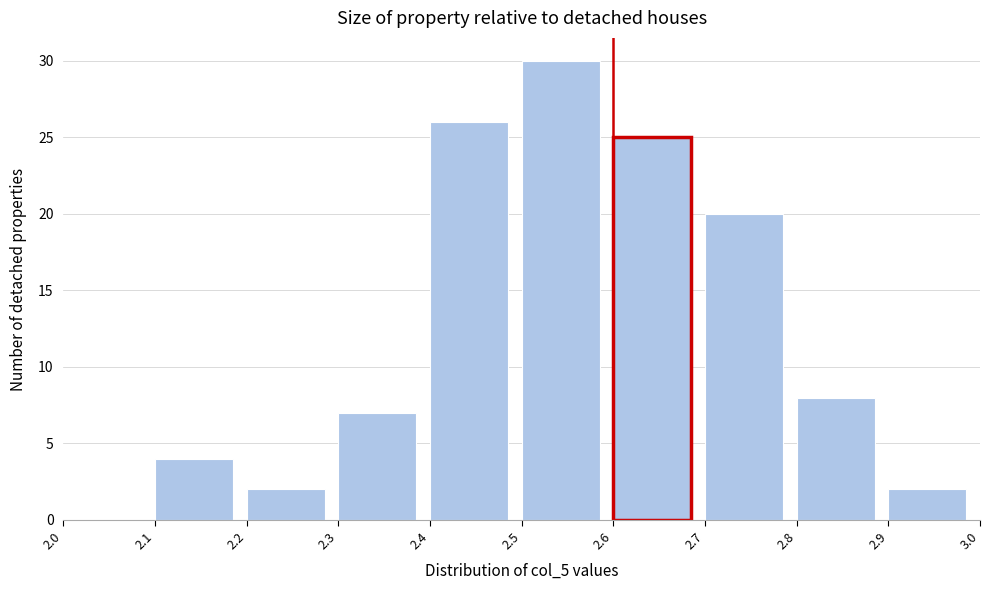

What is the height of the bar covering 2.8 to 2.9 on the x-axis? The values are not printed on the chart, so give them approximately, as read against the axis.

8